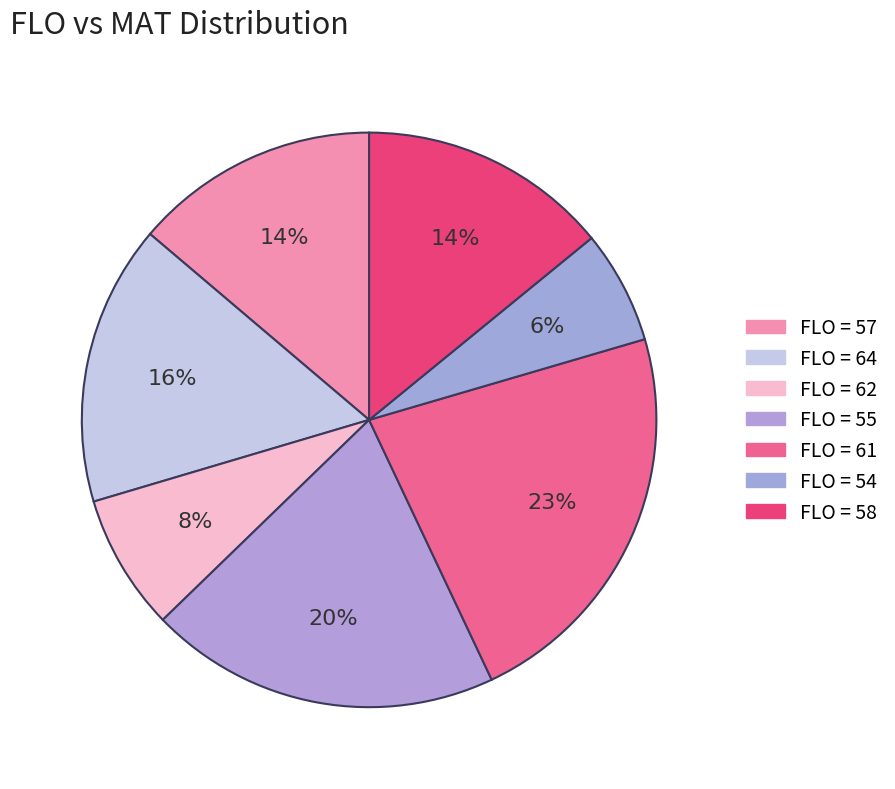

Is there a majority slice in this chart?

No